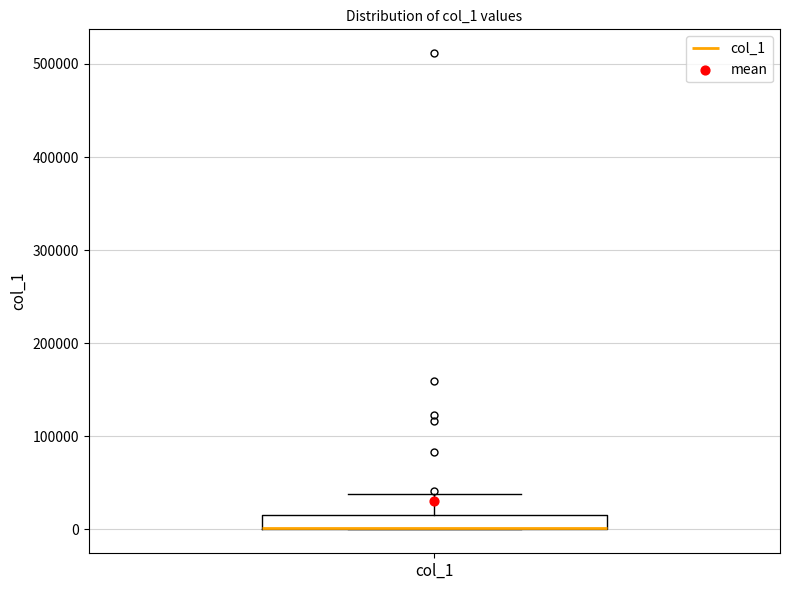

Transcribe this box plot: give where the median line is, the range the box spans, and where the two whiskers end, as read against the y-axis. The values are not printed on the chart, so give them approximately, as read against the axis.

median 0 (drawn on the box's lower edge), box 0 to 20000, whiskers 0 to 40000